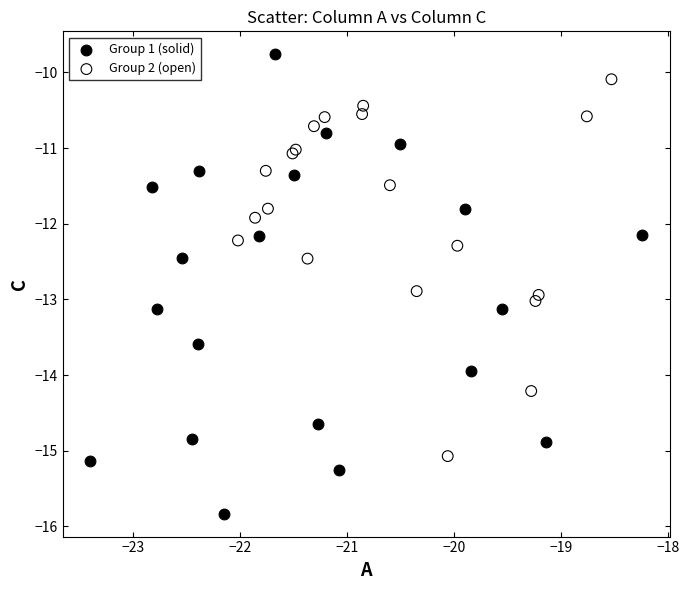

Which series has the largest Y range (max minus min)?

Group 1 (solid)